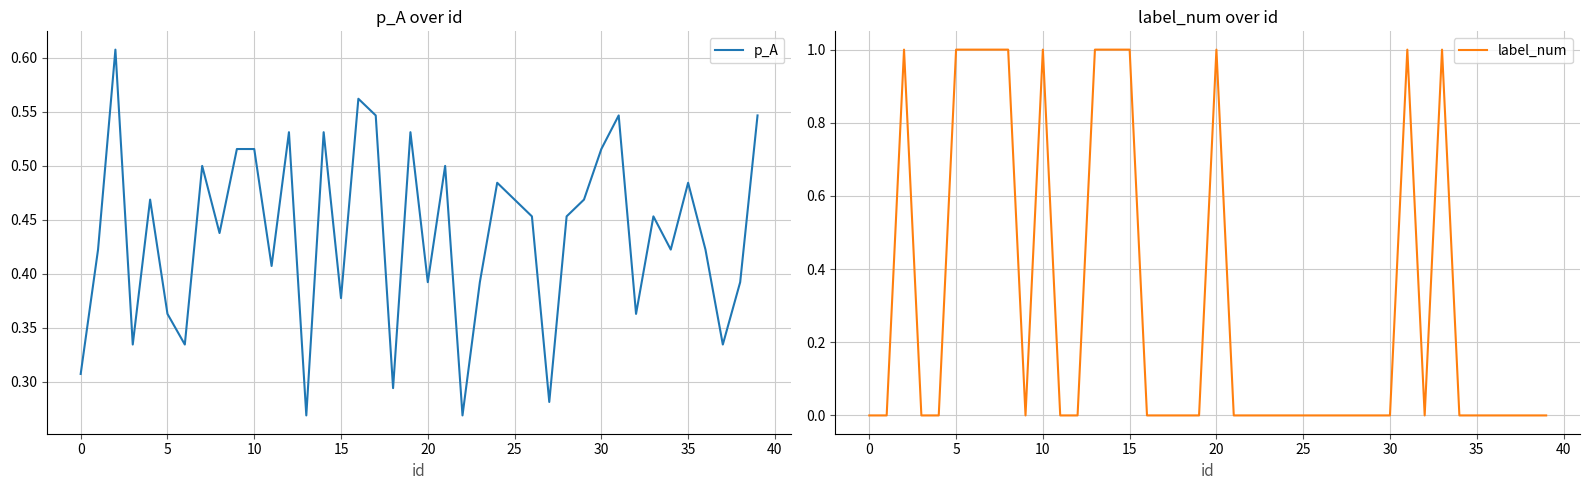

What is the difference between the maximum and minimum values in the label_num series?

1